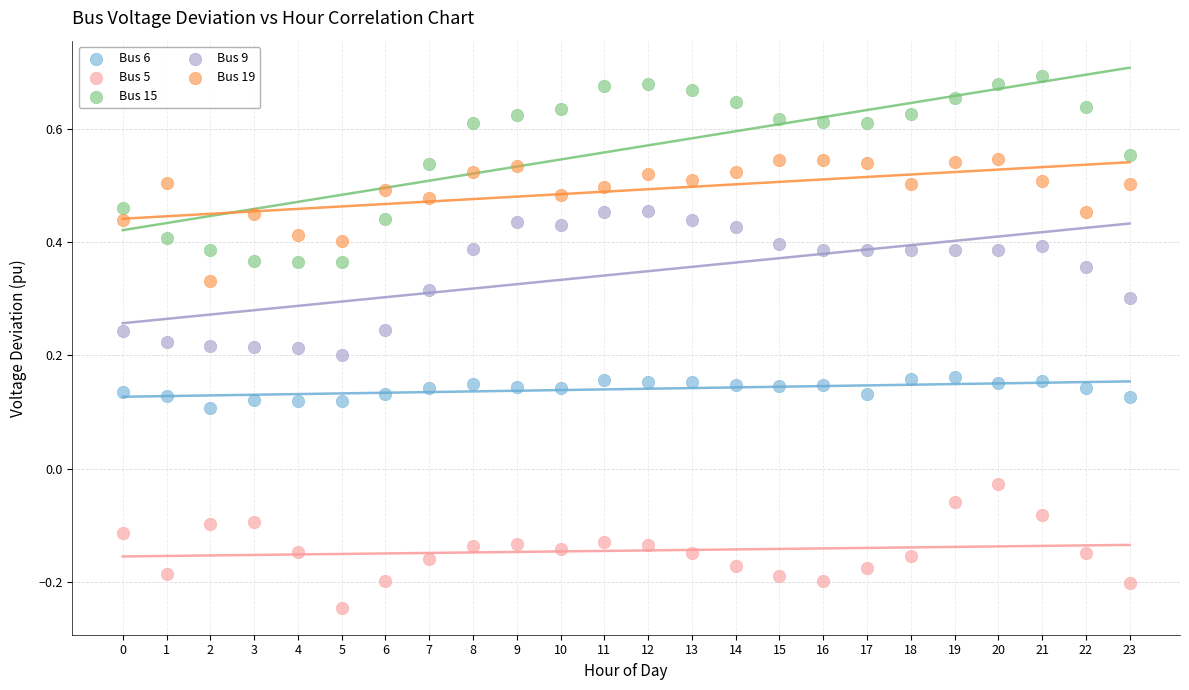

Which series contains the lowest Y value?

Bus 5